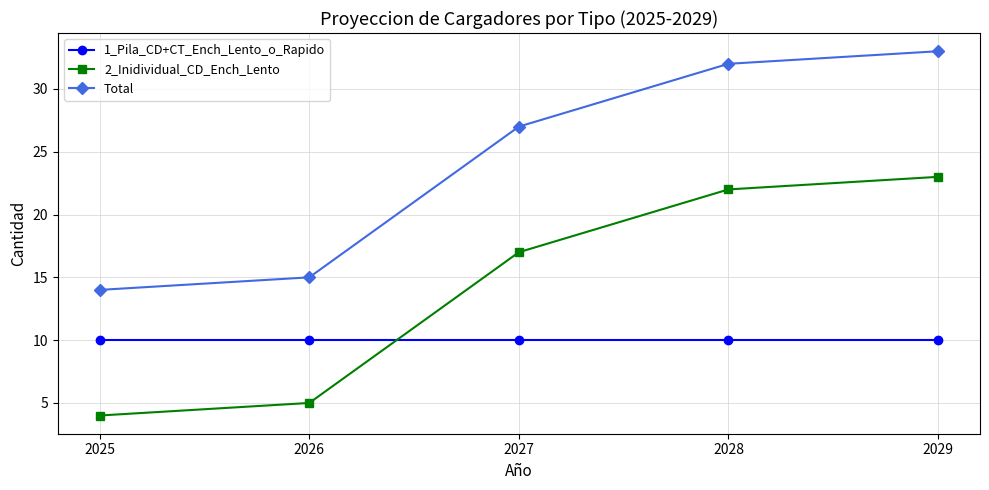

What is the maximum value for 1_Pila_CD+CT_Ench_Lento_o_Rapido?

10